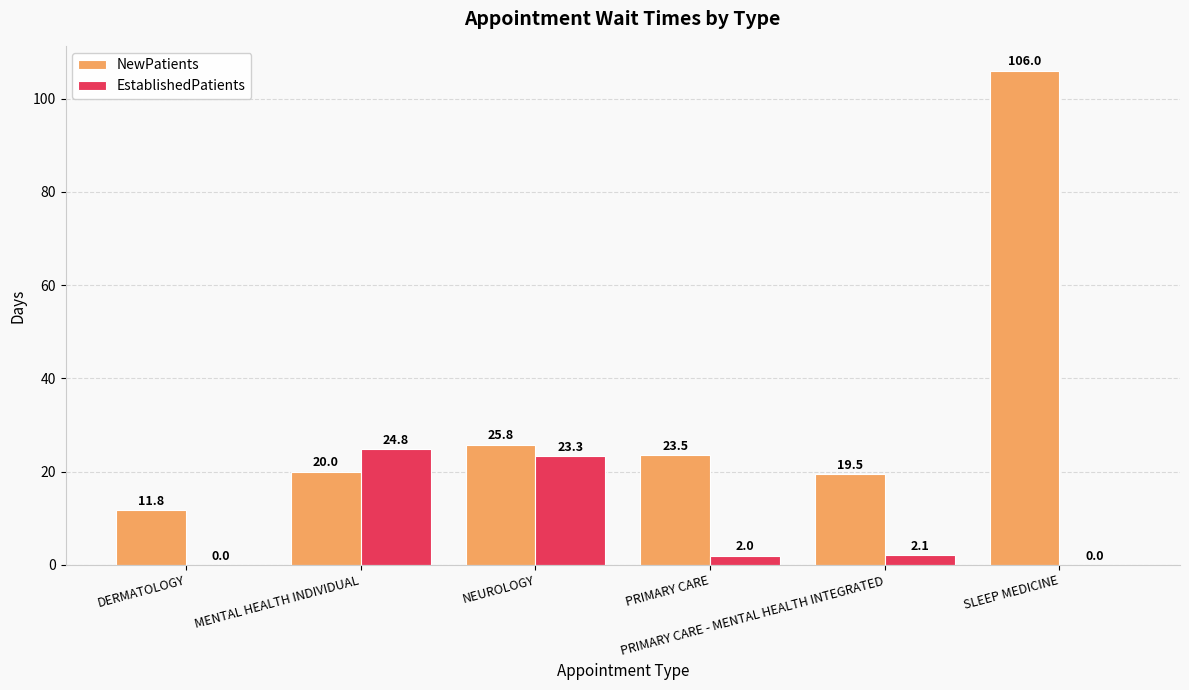

Is it true that NewPatients equals 23.5 at PRIMARY CARE?

True